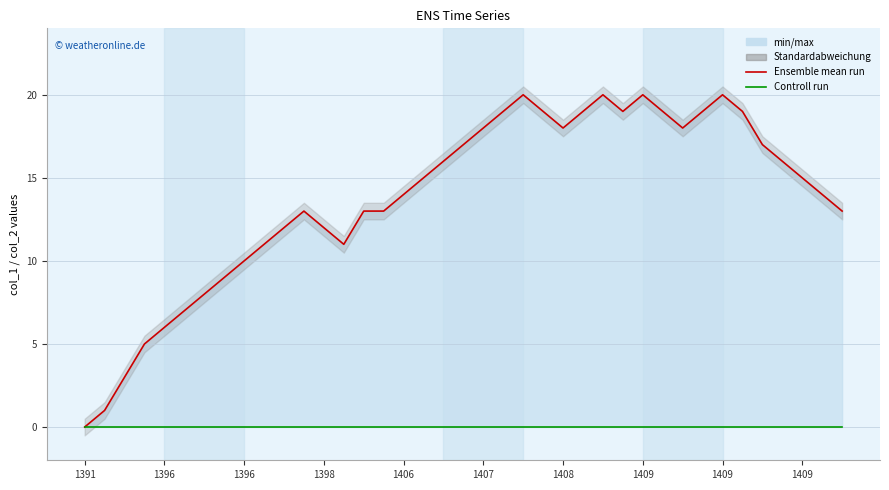

At how many categories does at least one series exceed 4?

36